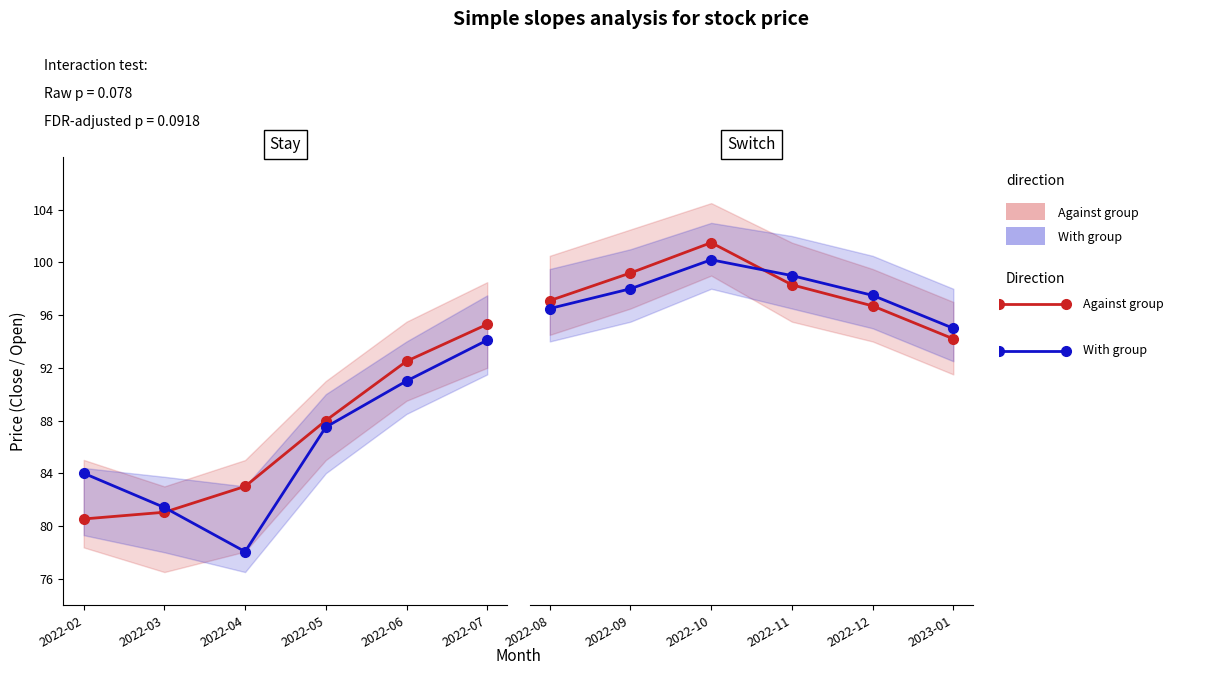

Rank the series by their average value, from lowest to highest.

With group, Against group